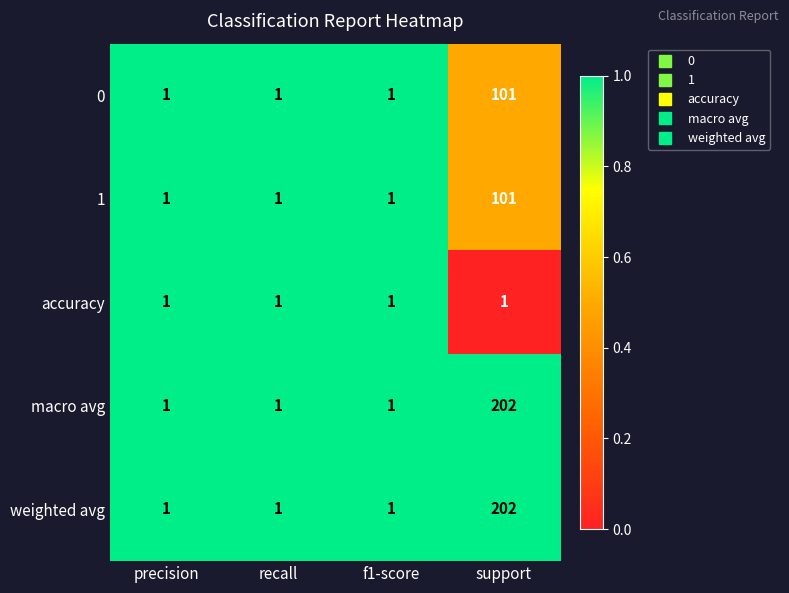

What is the sum of all macro avg values?

205